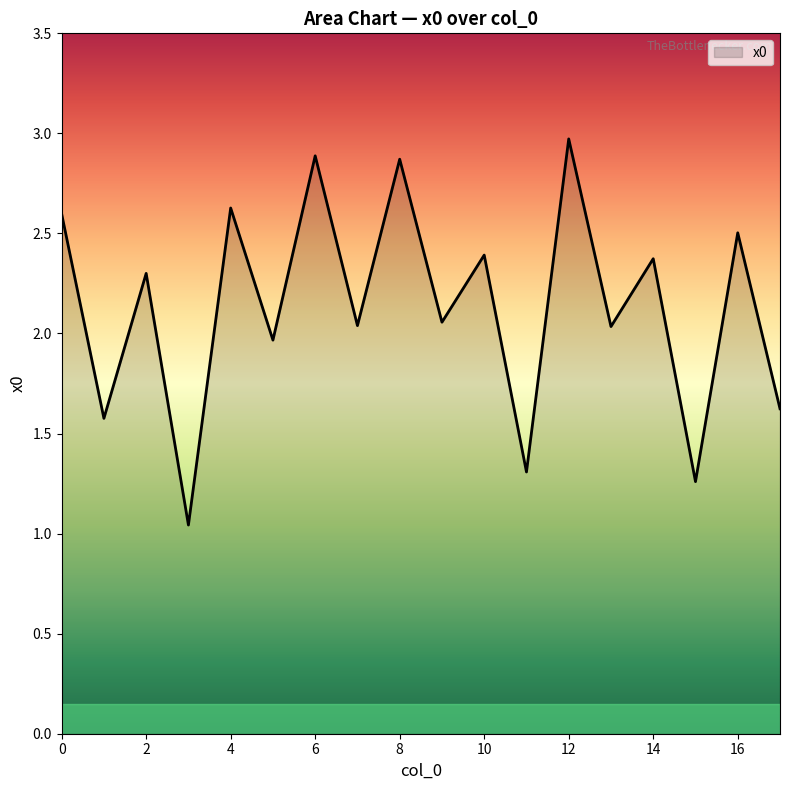

What is the greatest value displayed?

3.0